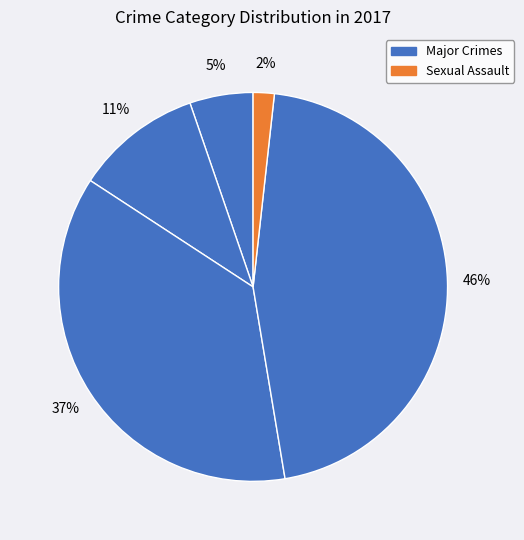

Is there any slice that represents more than half of the pie?

No